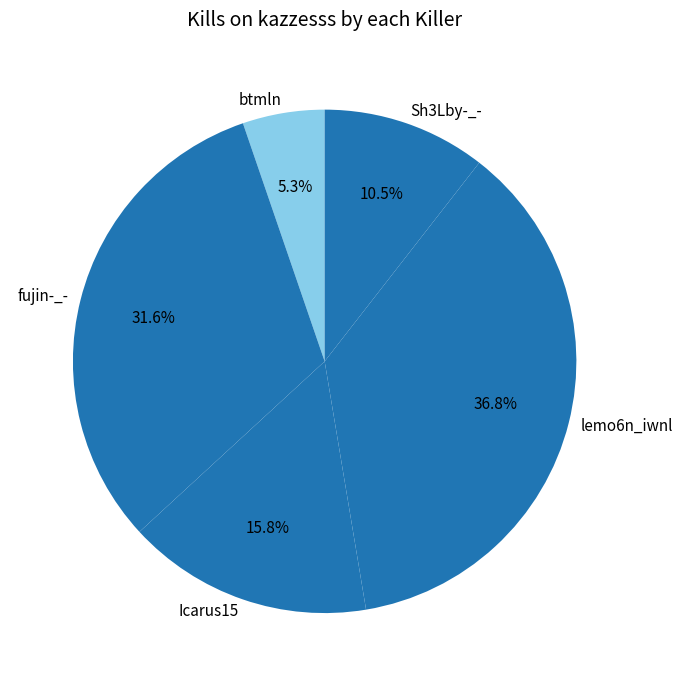

To the nearest percent, what percentage of the pie is fujin-_-?

32%